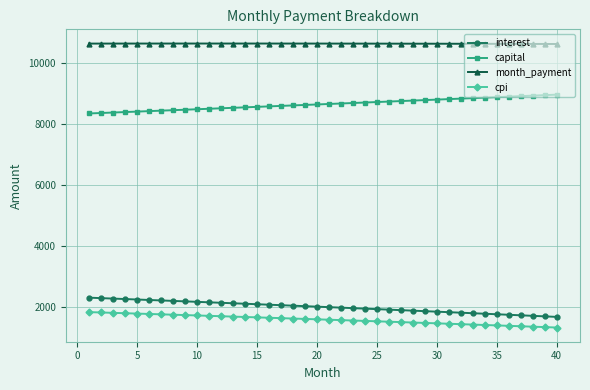

What is the smallest value displayed?

1315.1